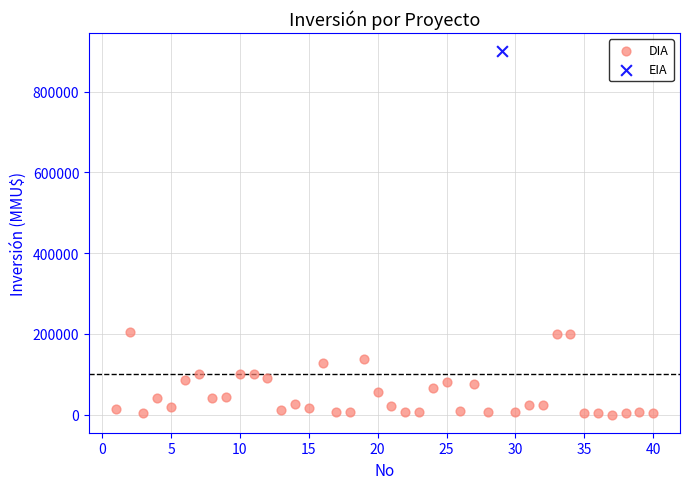

What are all the series names shown in the legend?

DIA, EIA